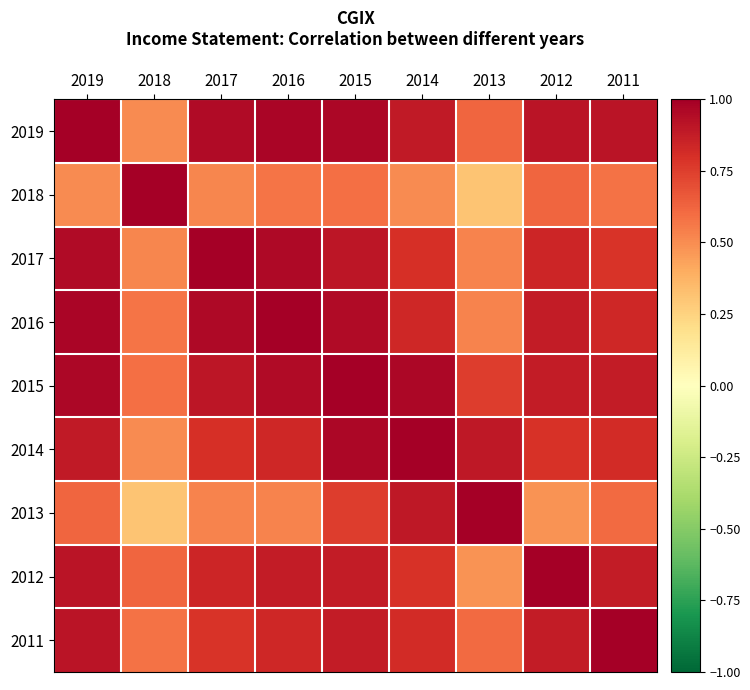

Which series has the largest total across all categories?

2015